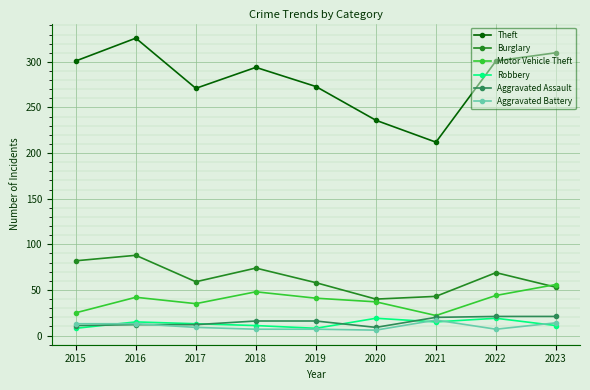

True or false: Burglary and Aggravated Battery cross at least once.

False